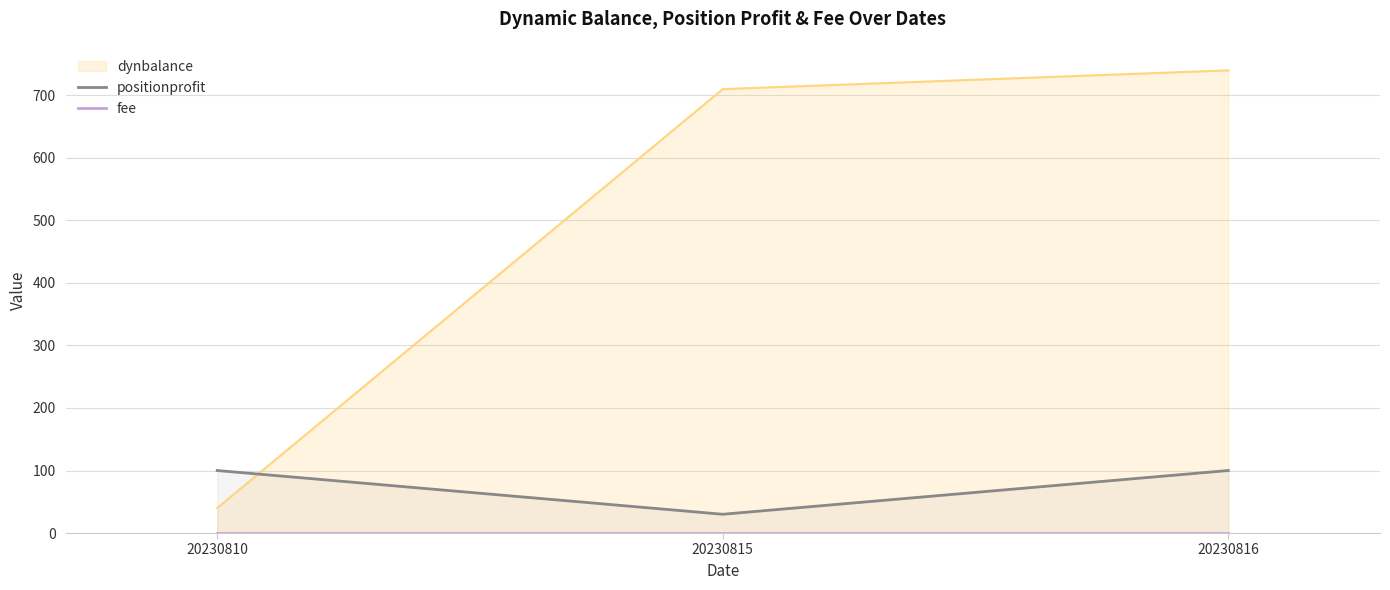

The positionprofit series shows 100 at 20230810. True or false?

True